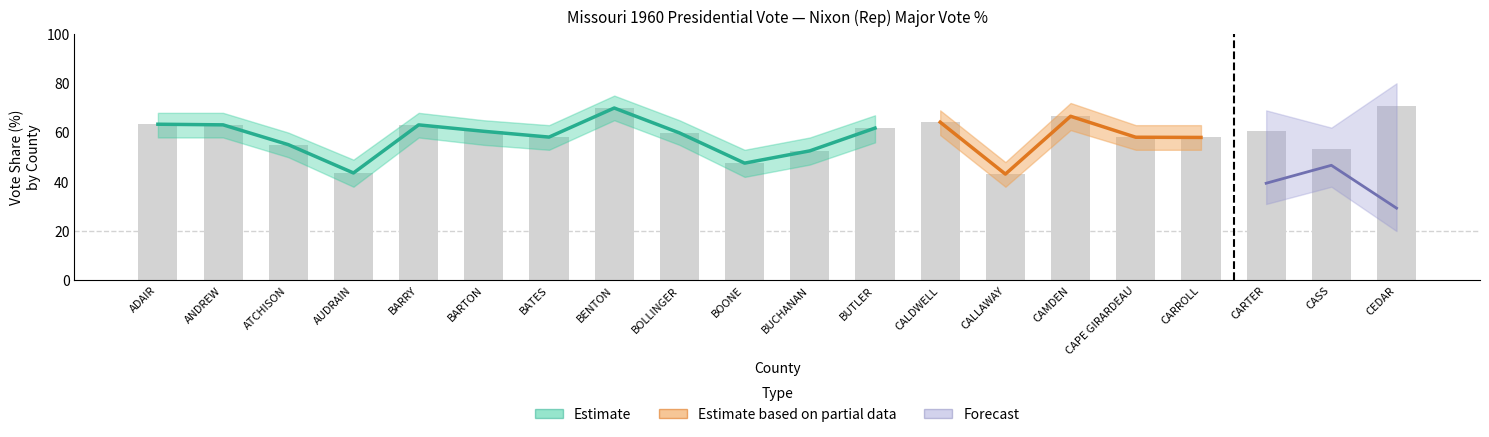

Are the bars horizontal?

No